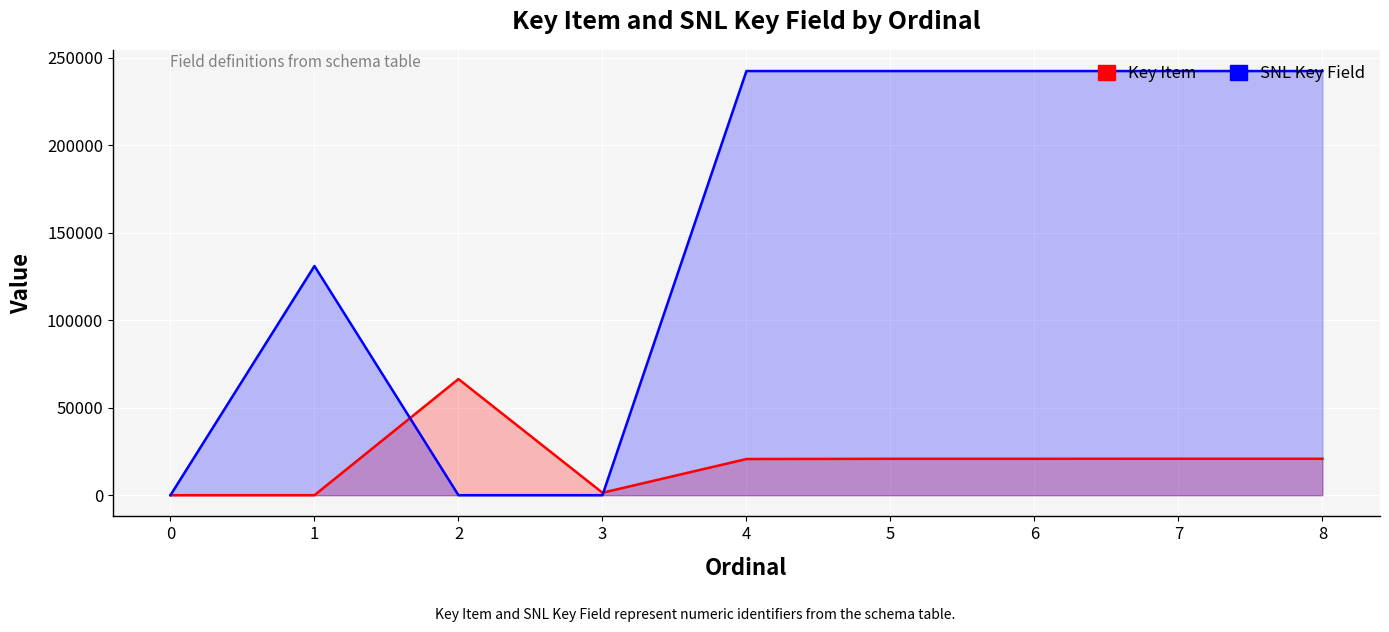

Rank the categories by Key Item value from lowest to highest.

0, 1, 3, 4, 5, 6, 8, 7, 2